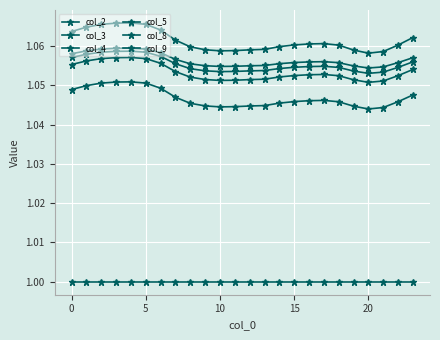

Is this an area chart (filled region under the line)?

No